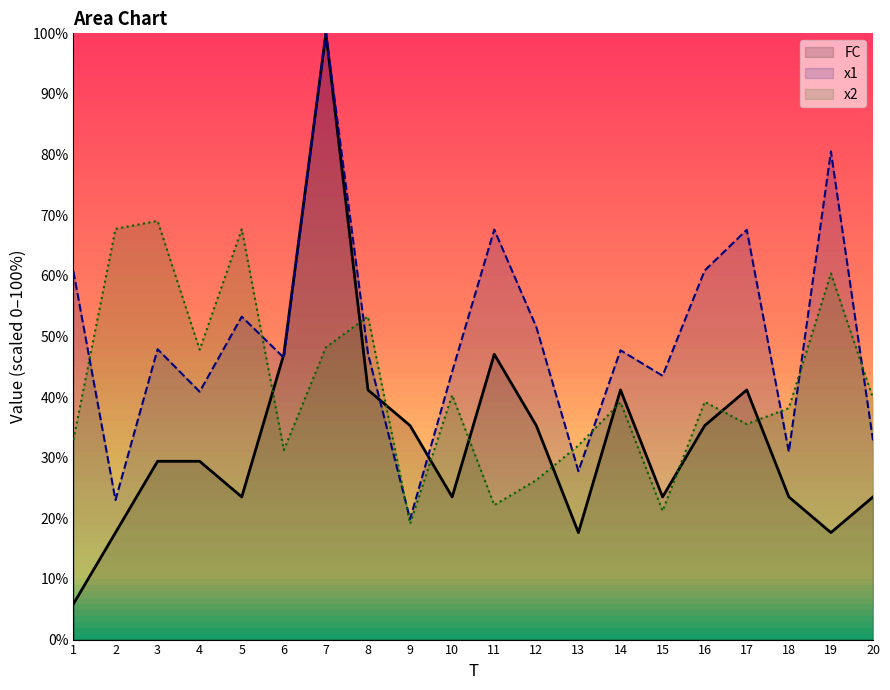

Between 17 and 15, which is larger?

17